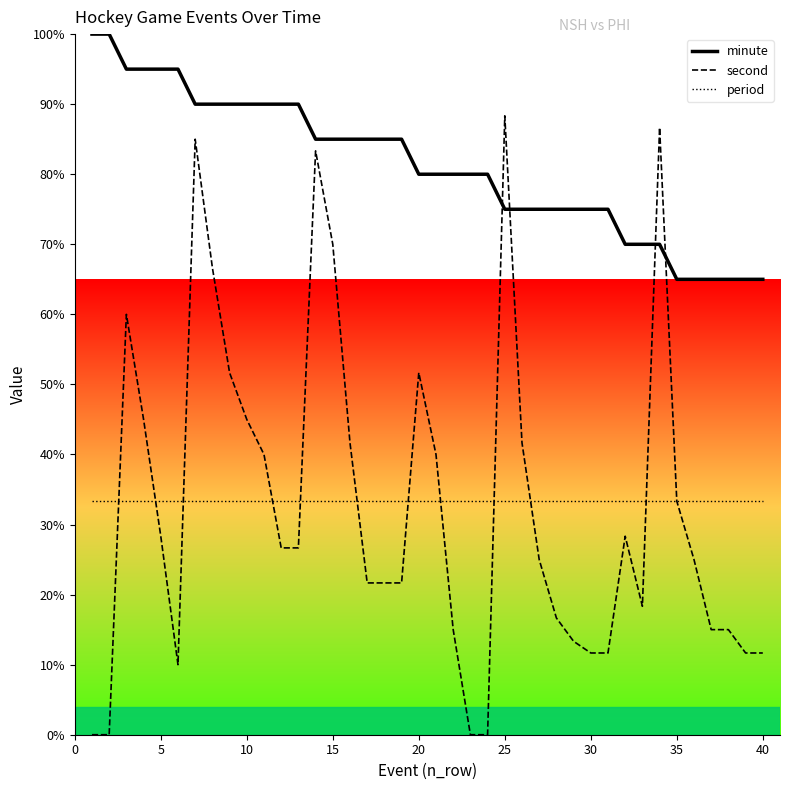

What is the approximate value of period at 35?

33.3